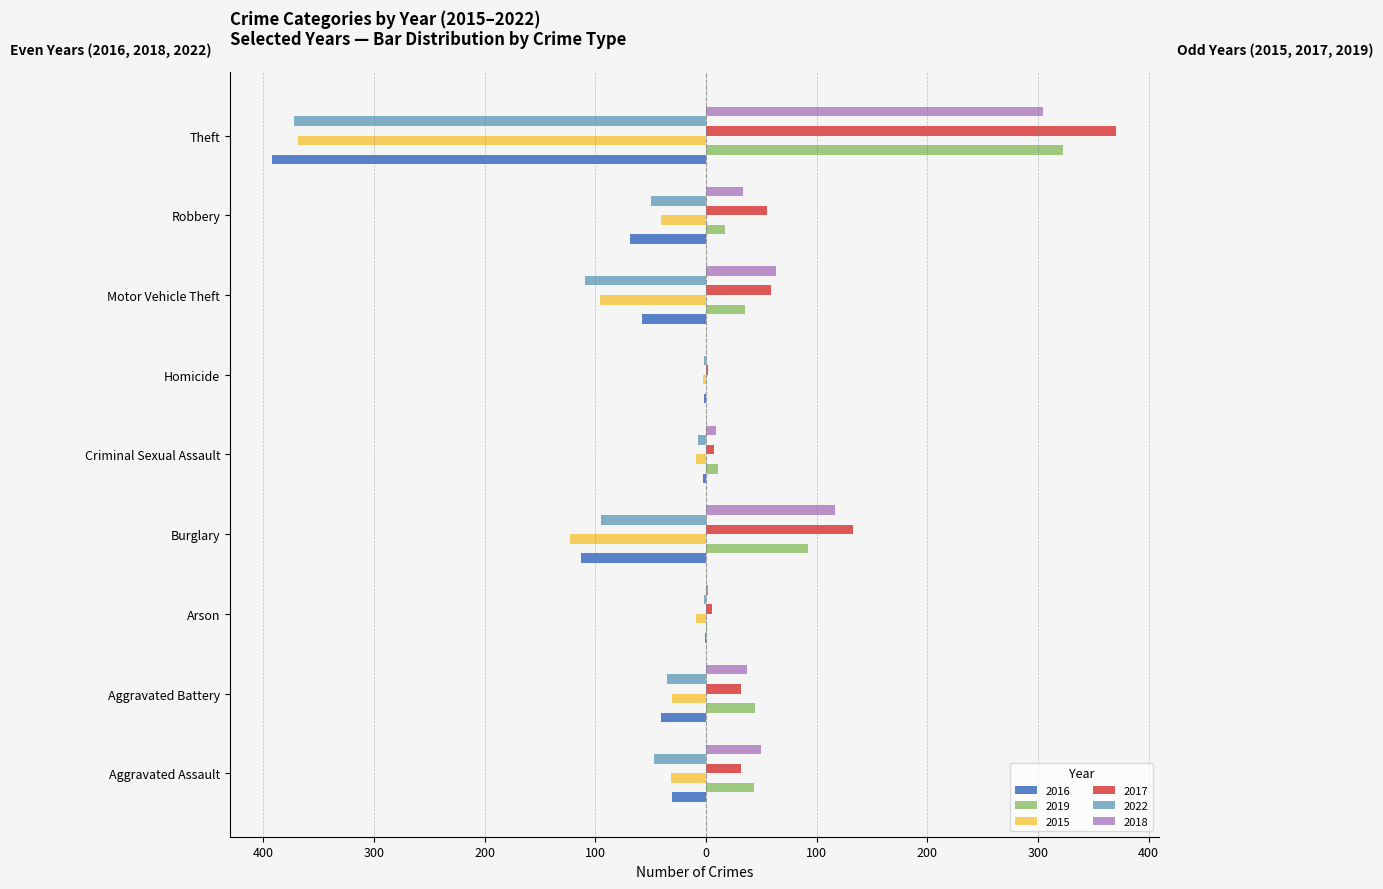

What are all the series names shown in the legend?

2016, 2019, 2015, 2017, 2022, 2018